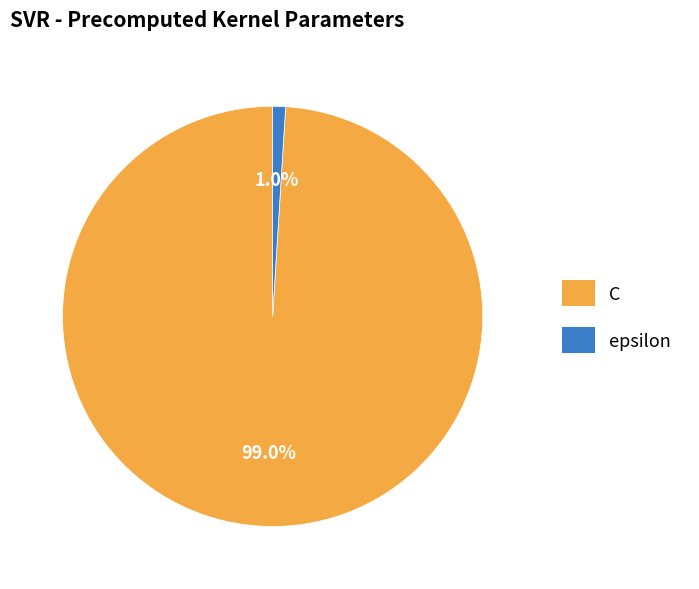

Is it true that epsilon is 11% of the pie?

False